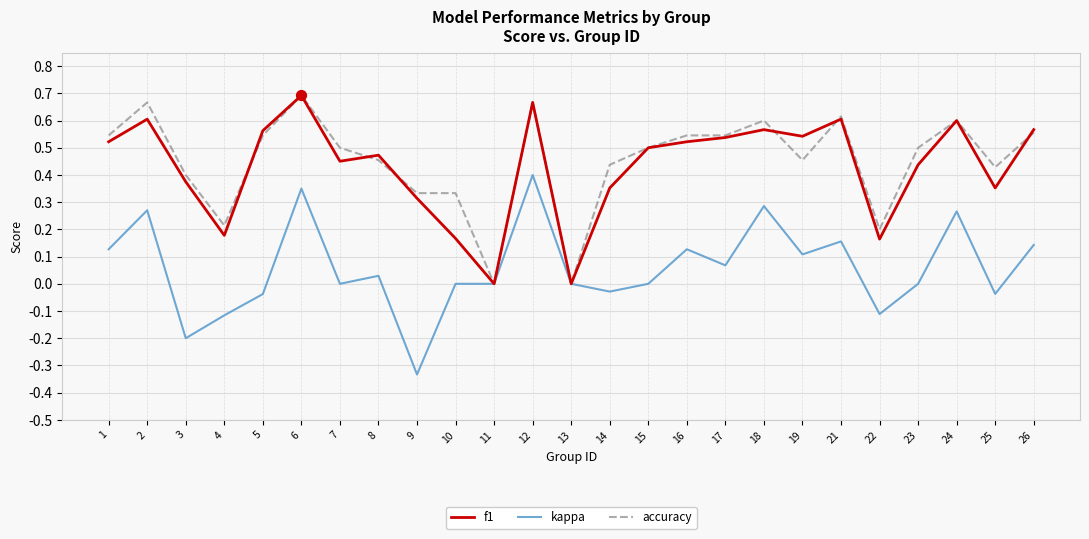

Which series has the largest total across all categories?

accuracy